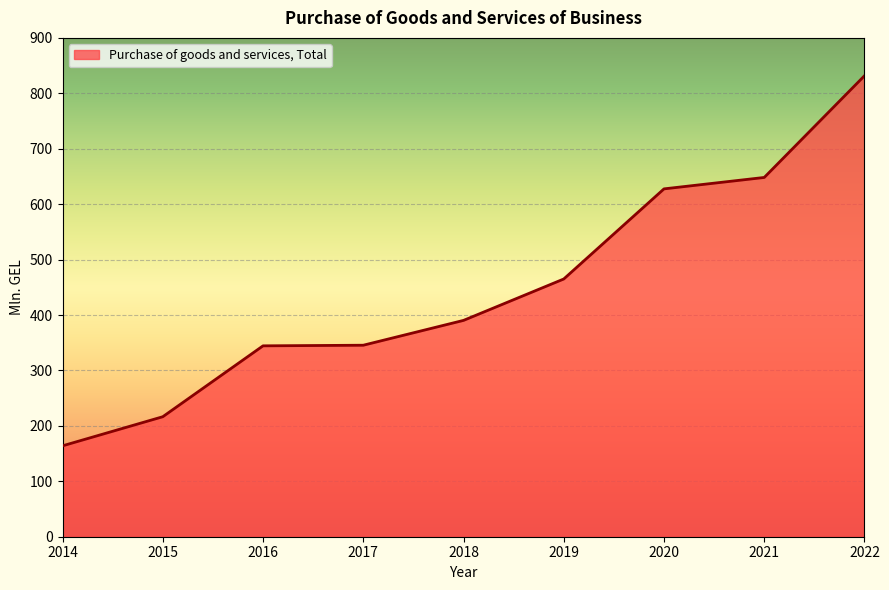

What is the difference between the values at 2022 and 2019?

366.7